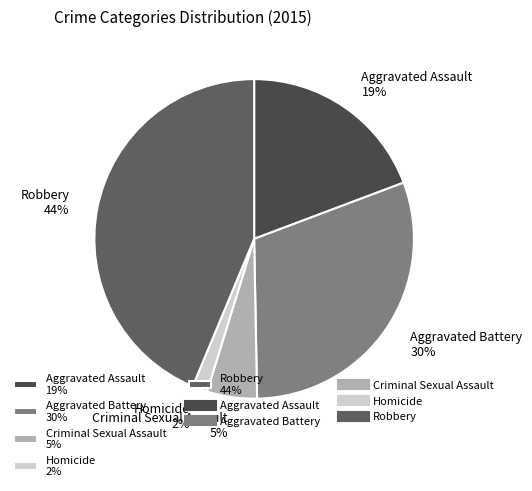

Rank the categories by value from highest to lowest.

Robbery, Aggravated Battery, Aggravated Assault, Criminal Sexual Assault, Homicide